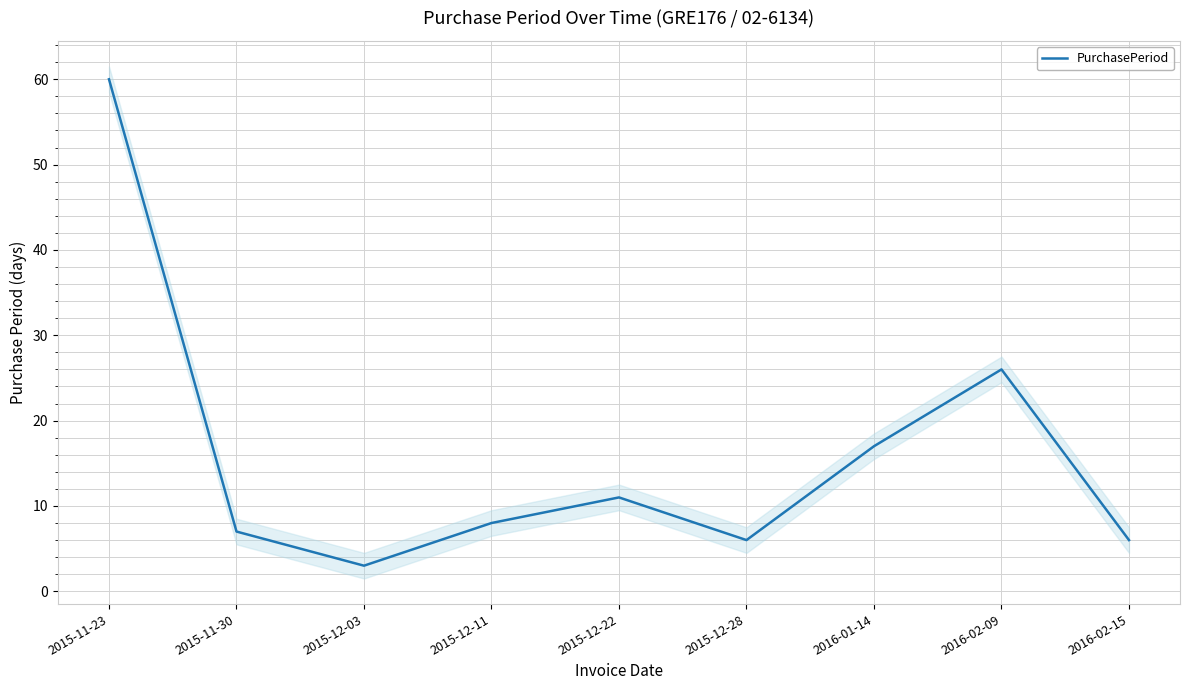

What is the change in value from 2015-11-30 to 2015-12-11?

+1